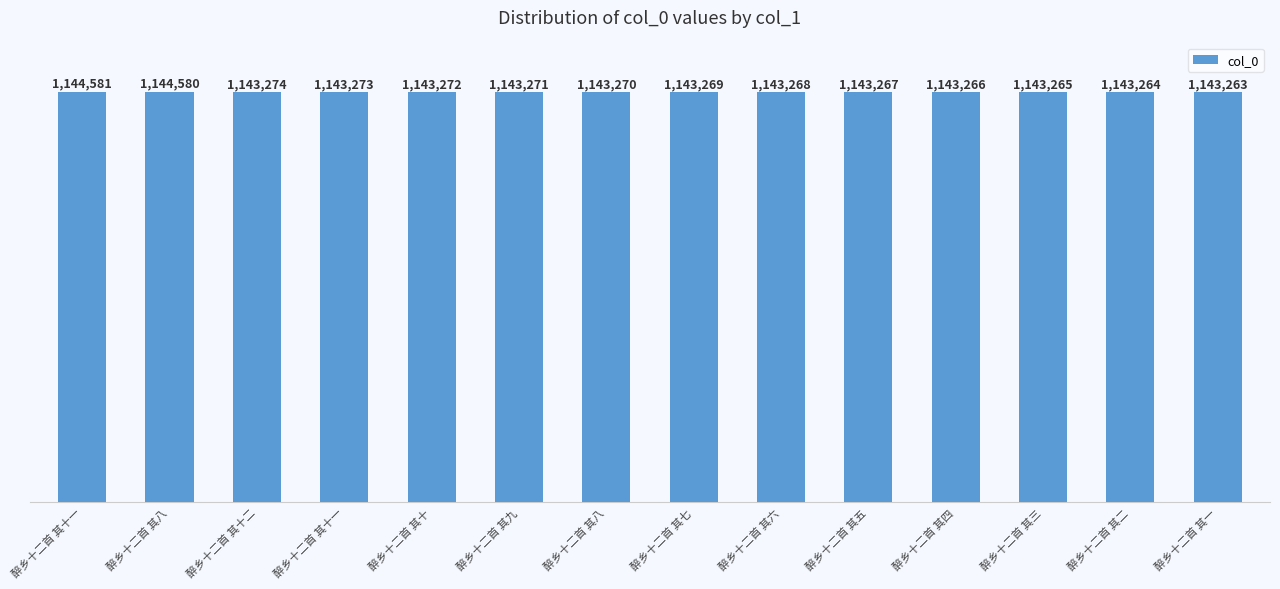

Reading right to left, list all the values displayed in this chart.

1143263	1143264	1143265	1143266	1143267	1143268	1143269	1143270	1143271	1143272	1143273	1143274	1144580	1144581